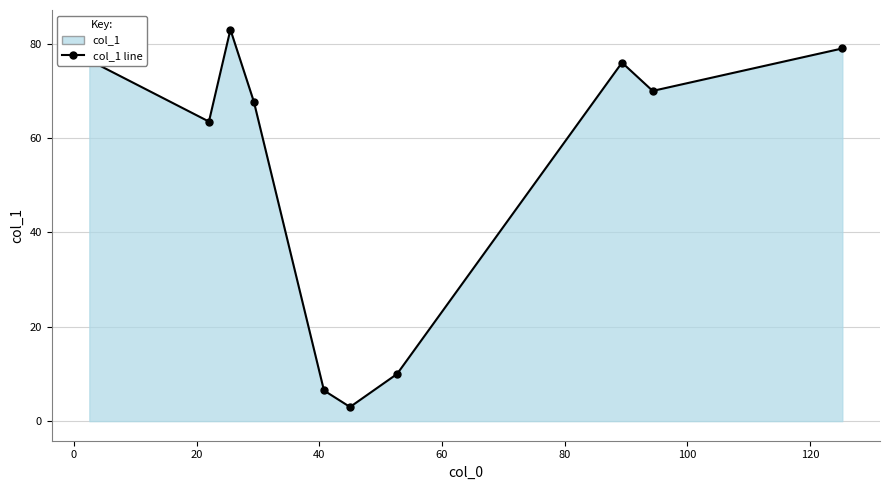

How many points are lower than both their immediate neighbors (excluding endpoints)?

3